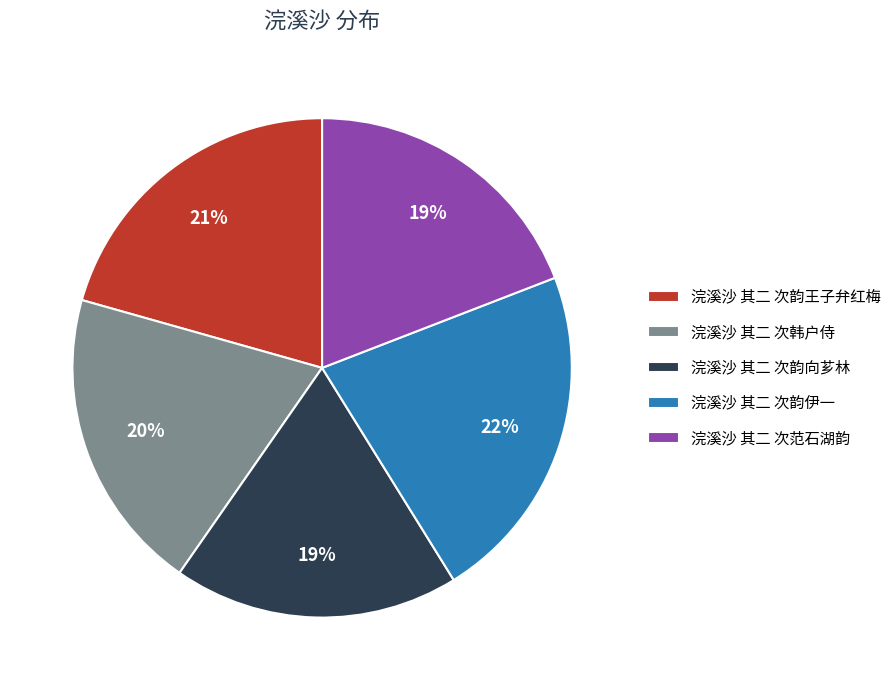

To the nearest percent, what is the combined percentage of 浣溪沙 其二 次韵伊一 and 浣溪沙 其二 次韩户侍?

42%